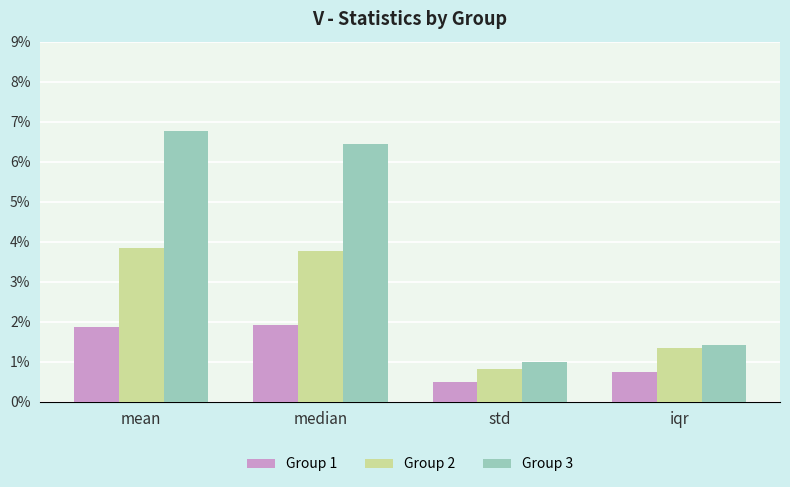

True or false: Group 3 has a value of 0.0 at mean.

False